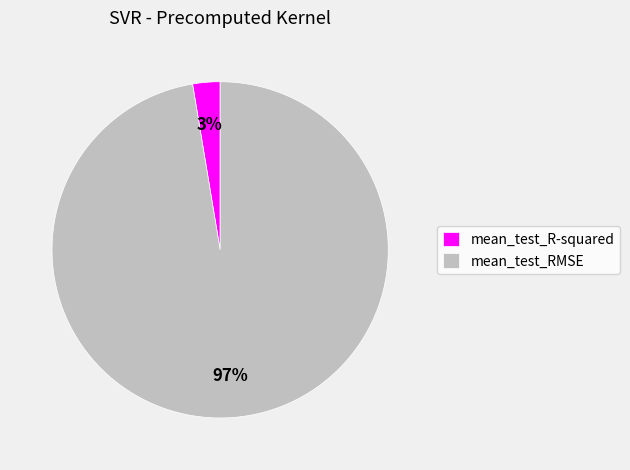

To the nearest percent, what is the combined percentage of mean_test_RMSE and mean_test_R-squared?

100%